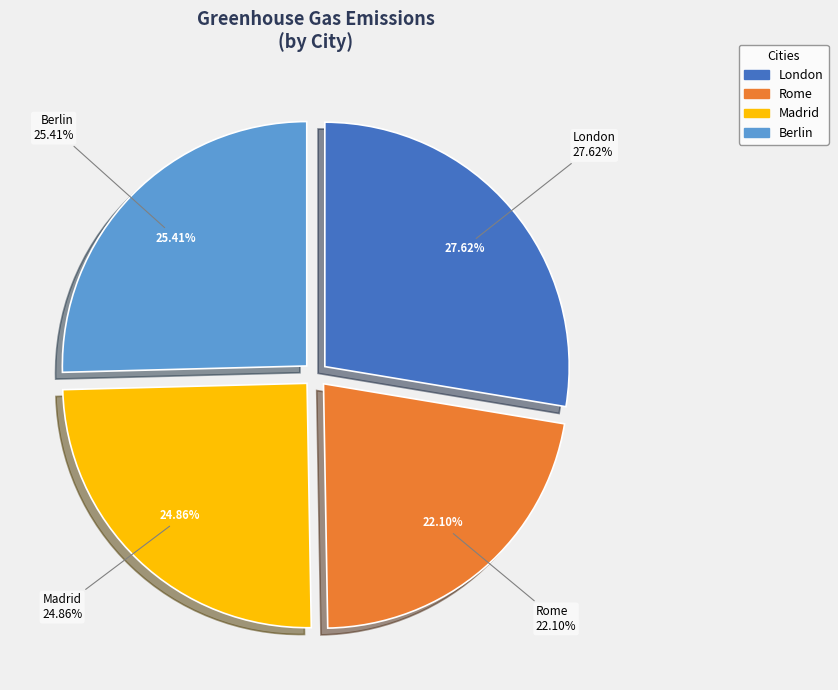

To the nearest percent, what portion does Rome represent?

22%